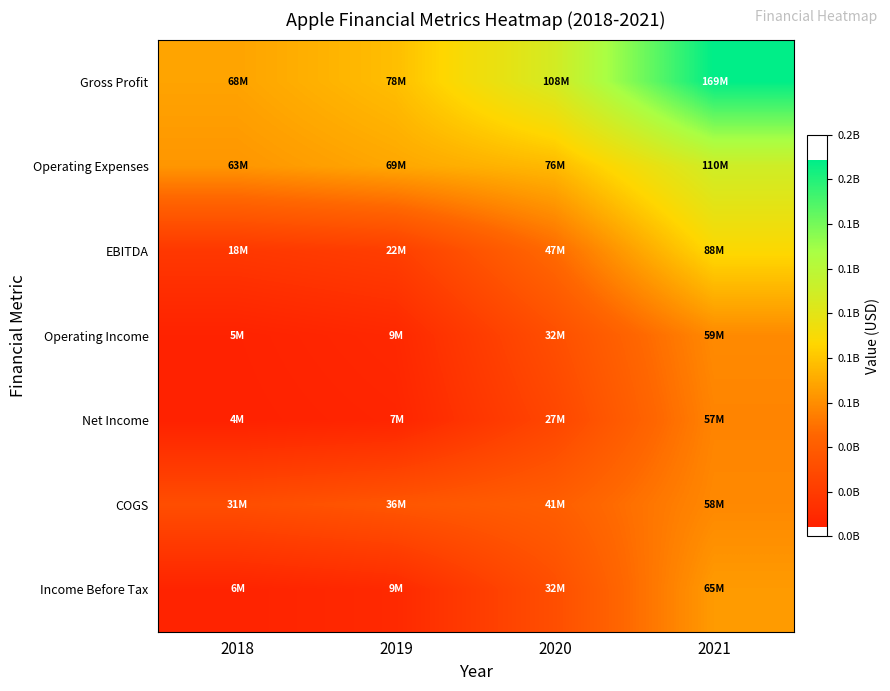

Reading left to right, extract all data points from this chart.

Gross Profit: 2018=68029000	2019=77767000	2020=107562000	2021=168595000
Operating Expenses: 2018=63061000	2019=69258000	2020=75807000	2021=109806000
EBITDA: 2018=17915000	2019=21893000	2020=47323000	2021=87876000
Operating Income: 2018=4968000	2019=8509000	2020=31755000	2021=58789000
Net Income: 2018=4425000	2019=6643000	2020=26613000	2021=56604000
COGS: 2018=31235000	2019=36104000	2020=41186000	2021=58313000
Income Before Tax: 2018=5630000	2019=9222000	2020=31580000	2021=64803000